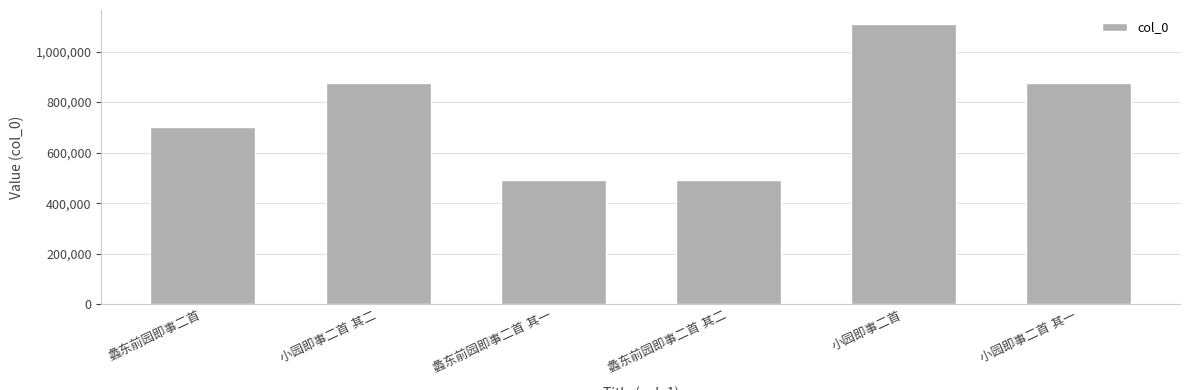

What is the average value?

756606